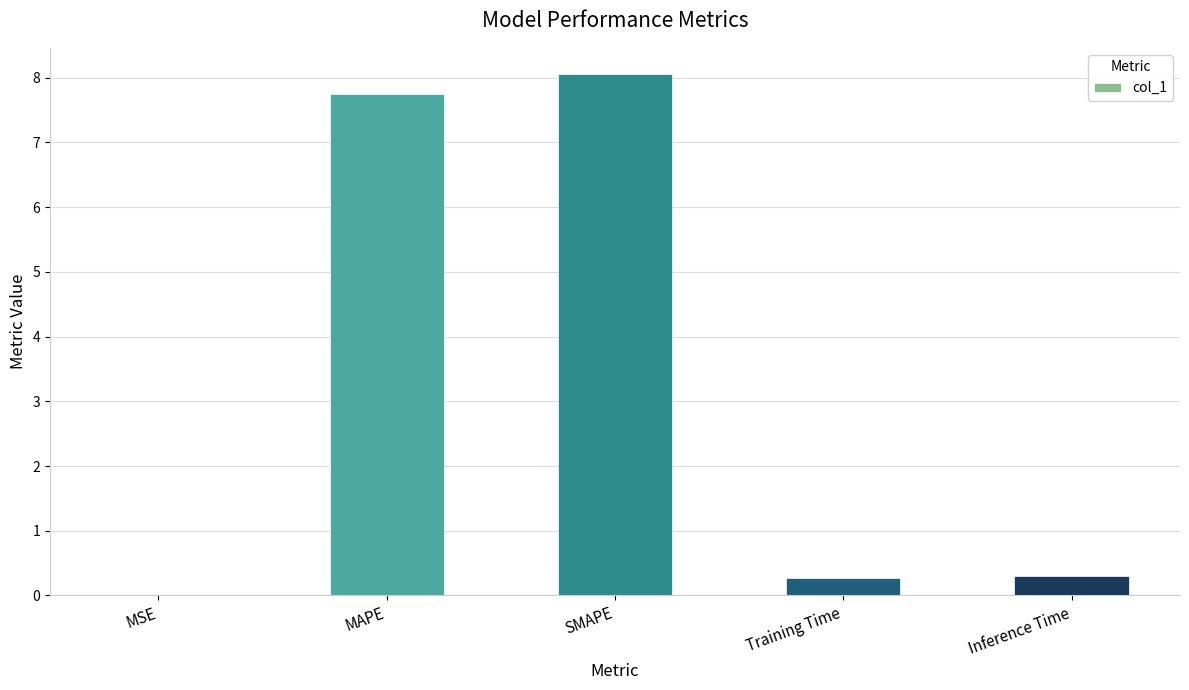

What is the change in value from MSE to Inference Time?

+0.3